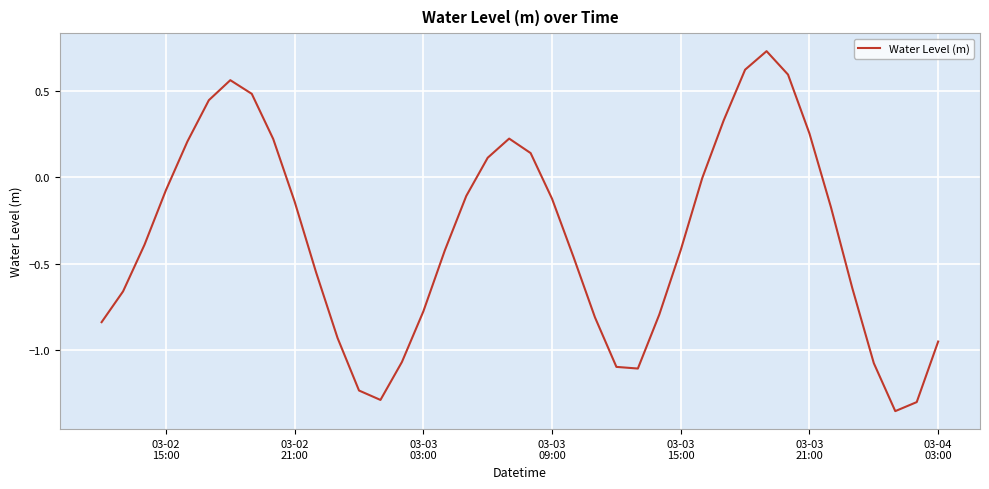

What is the difference between the maximum and minimum values?

2.1